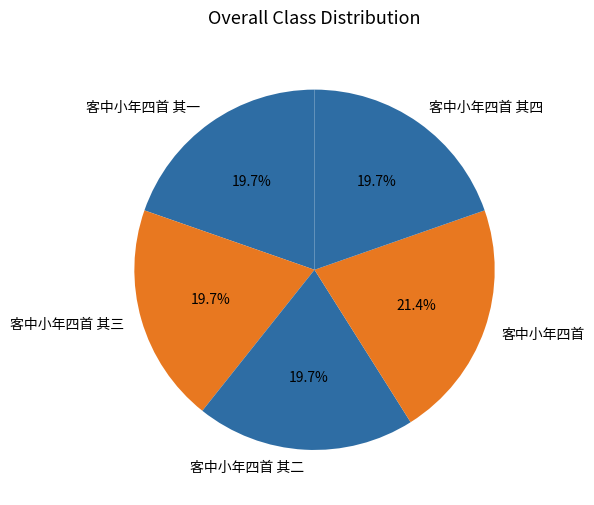

Is there any slice that represents more than half of the pie?

No